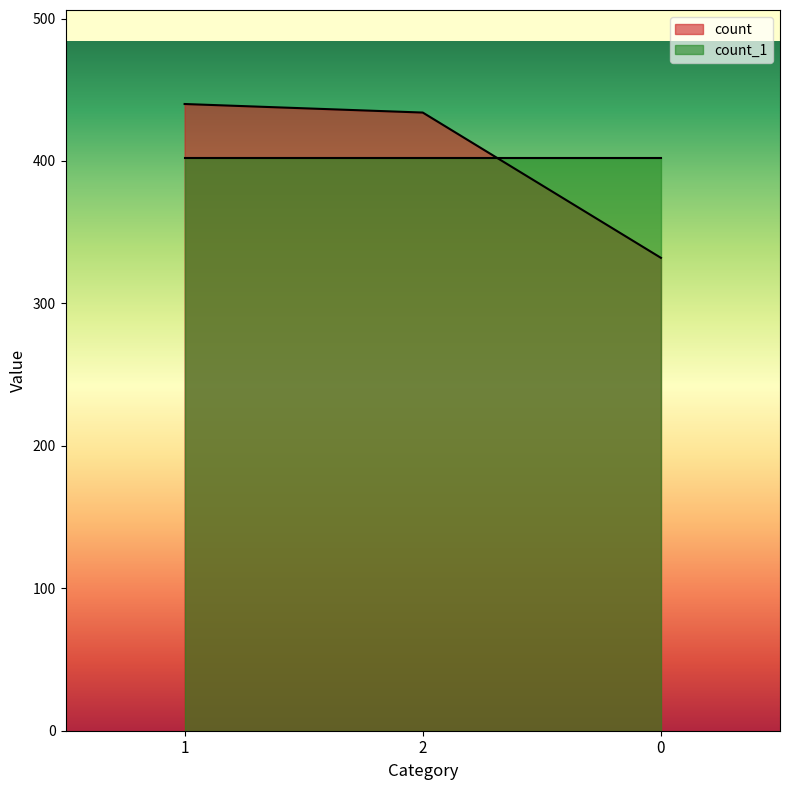

List the labels in order of value, smallest first.

0, 2, 1